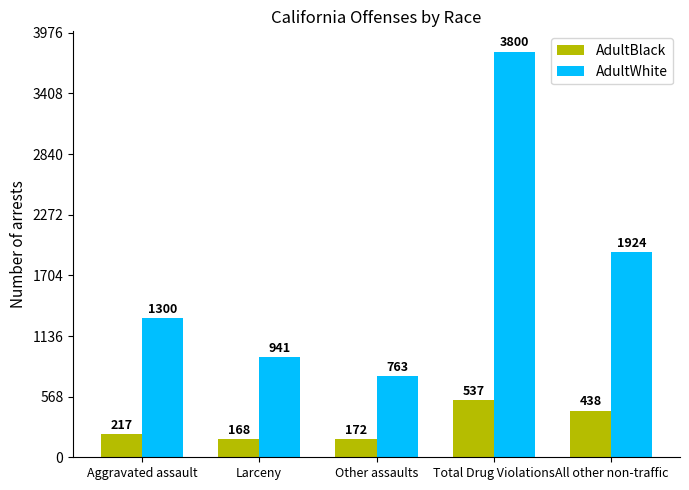

What are all the series names shown in the legend?

AdultBlack, AdultWhite